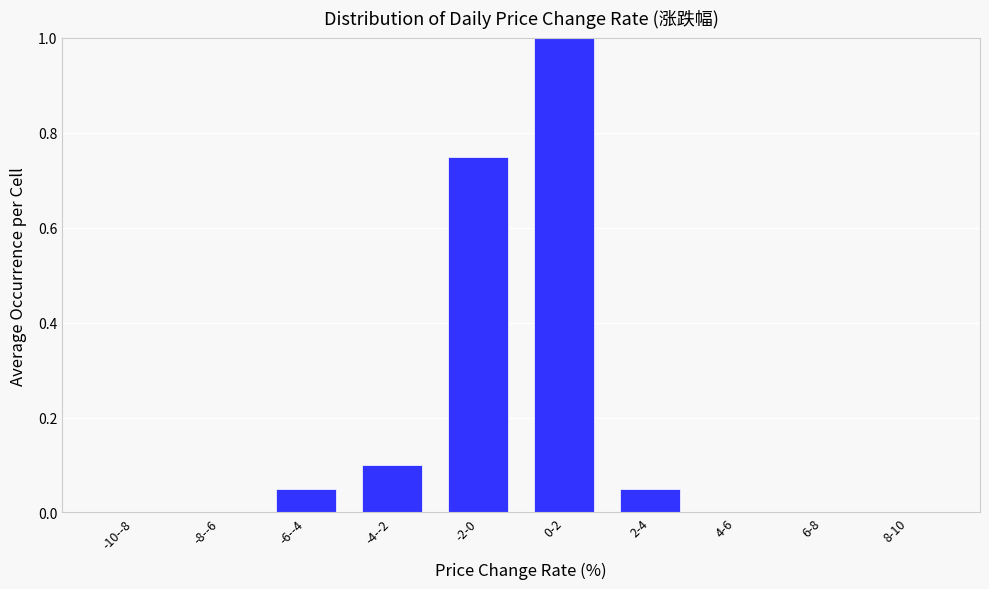

At which category does the chart reach its peak across all series?

0-2